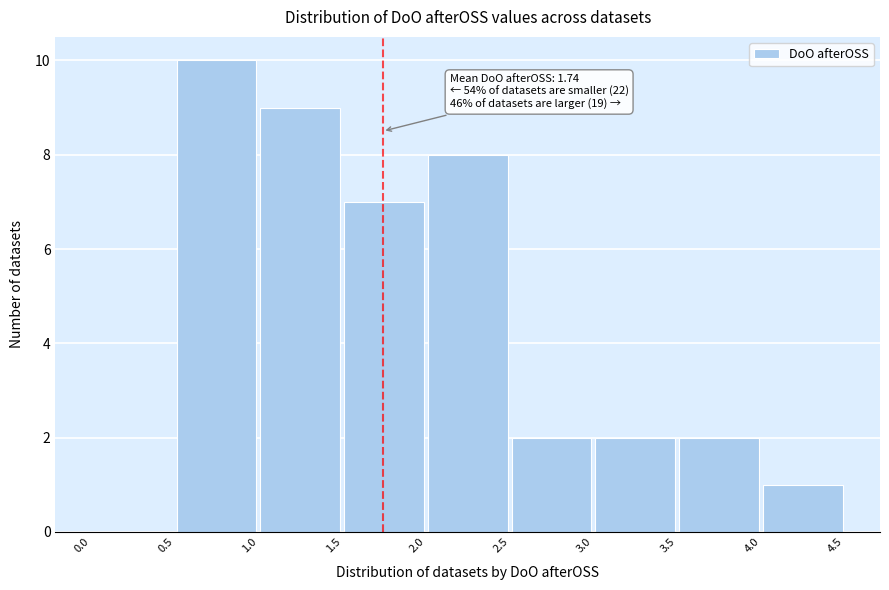

Over which range of the x-axis is the bar tallest?

0.5 to 1.0